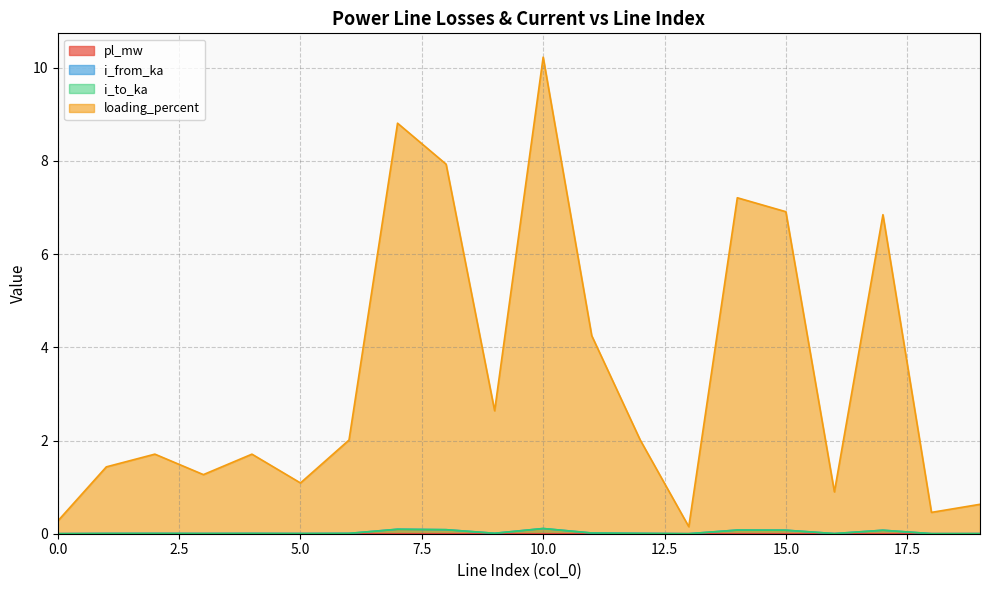

True or false: loading_percent and pl_mw intersect in this chart.

False